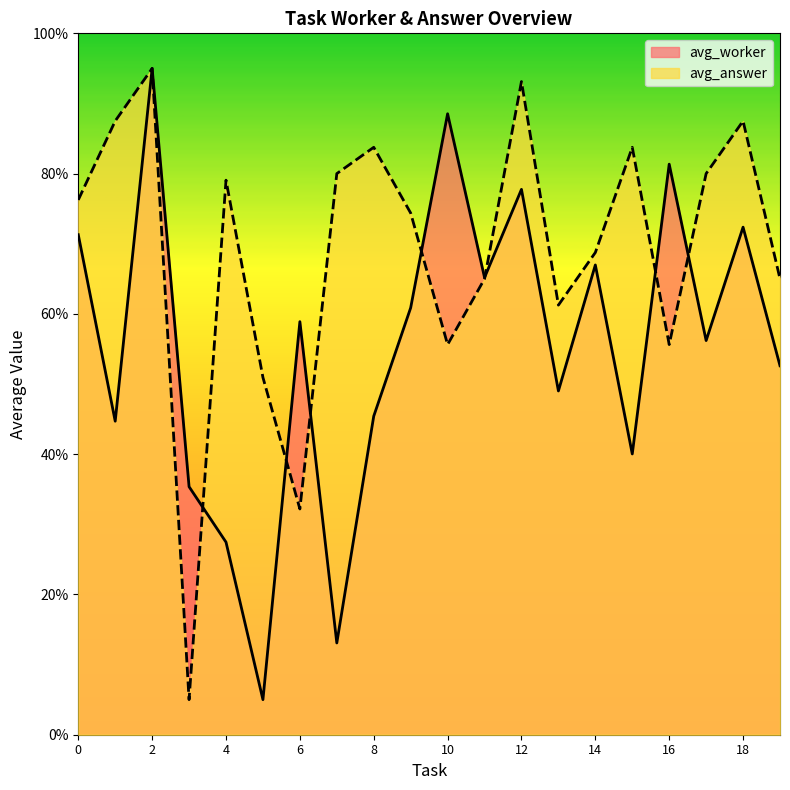

Which series ends up on top after the final intersection of avg_answer and avg_worker?

avg_answer